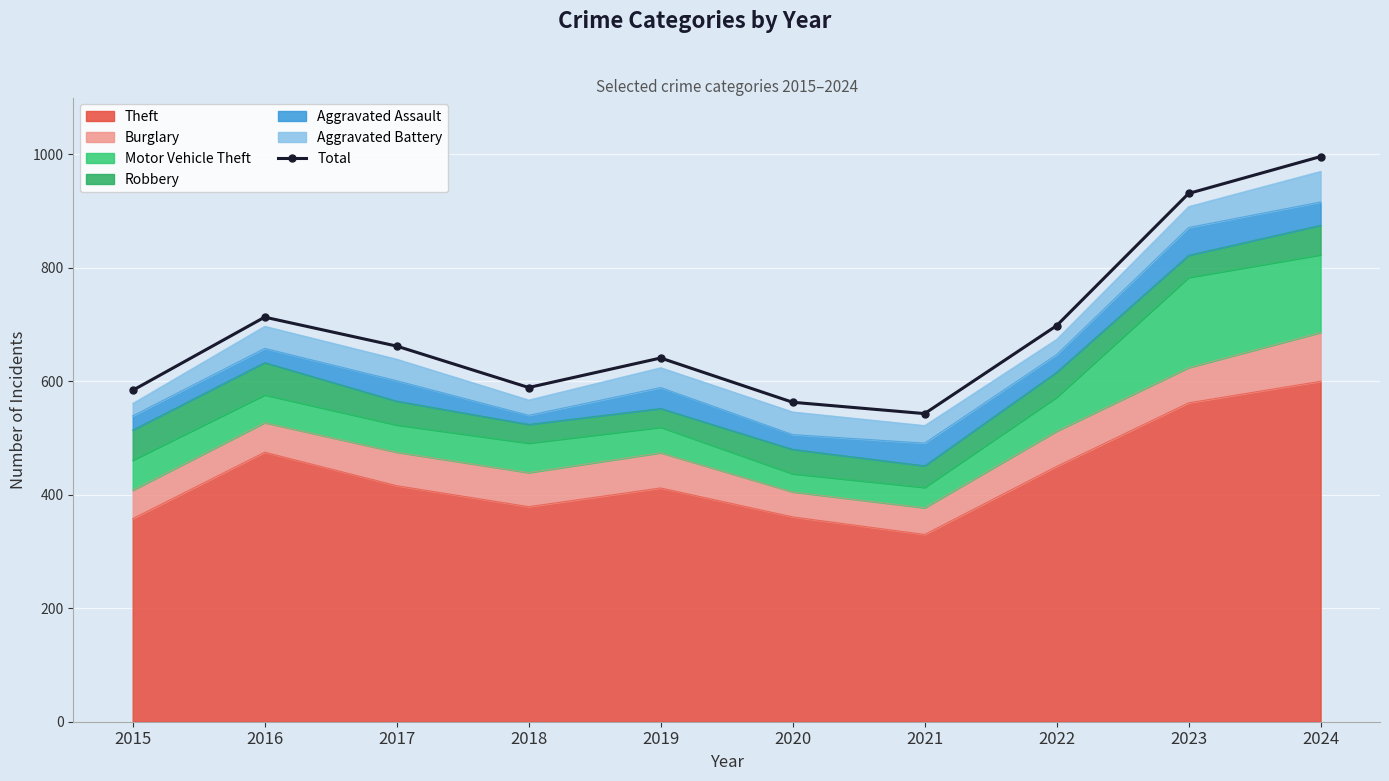

Reading right to left, extract all data points from this chart.

2024=996	2023=931	2022=698	2021=543	2020=563	2019=641	2018=589	2017=662	2016=713	2015=584